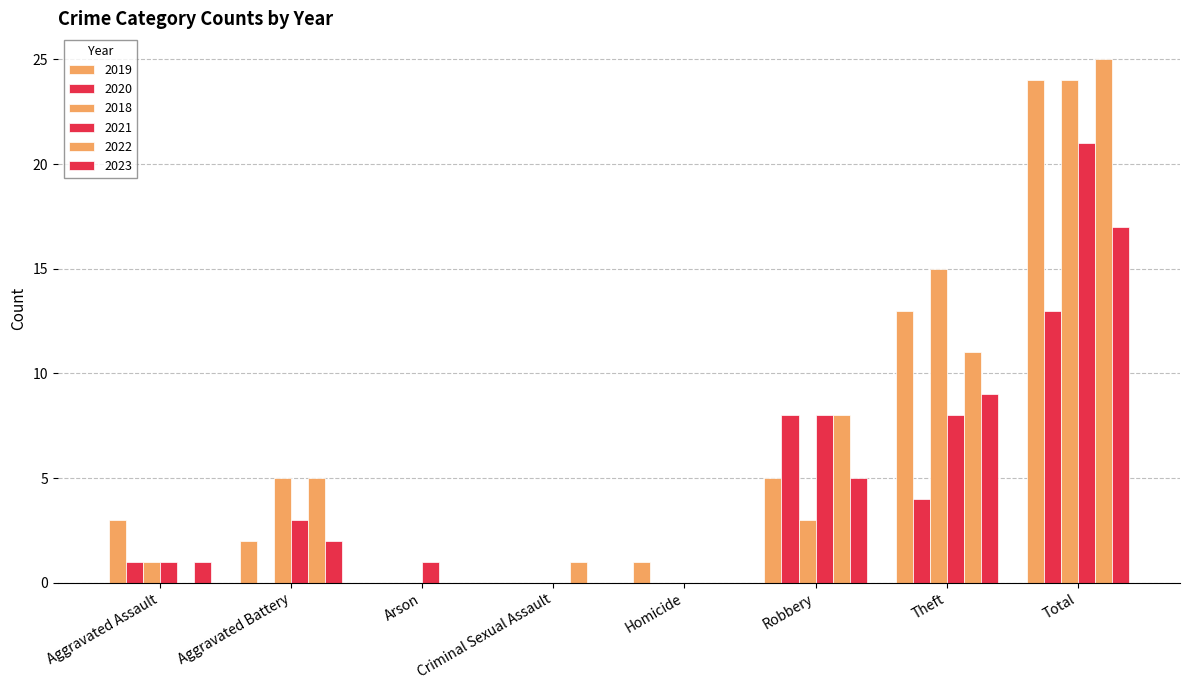

Does the chart contain stacked bars?

No